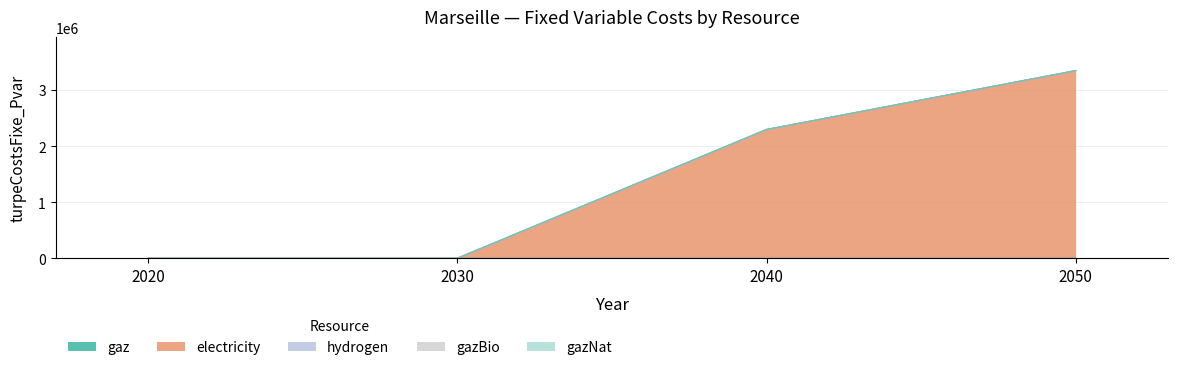

Rank the categories by hydrogen value from highest to lowest.

2020, 2030, 2040, 2050